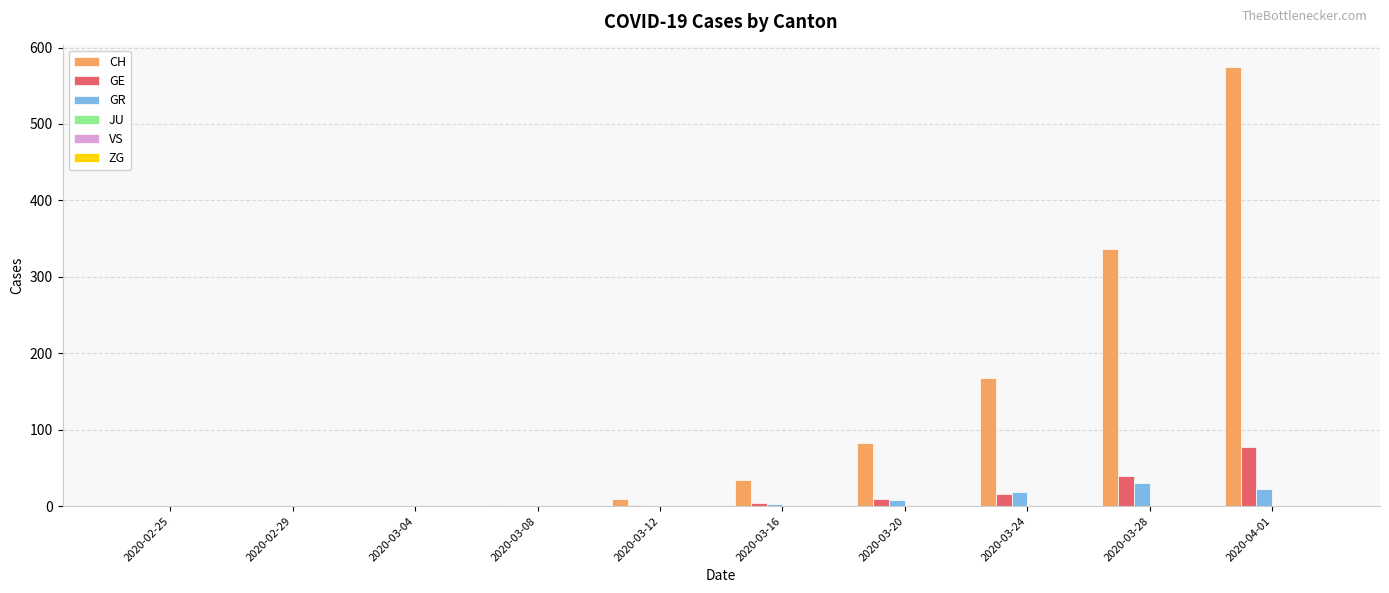

Between 2020-03-16 and 2020-04-01, which series saw the biggest shift?

CH